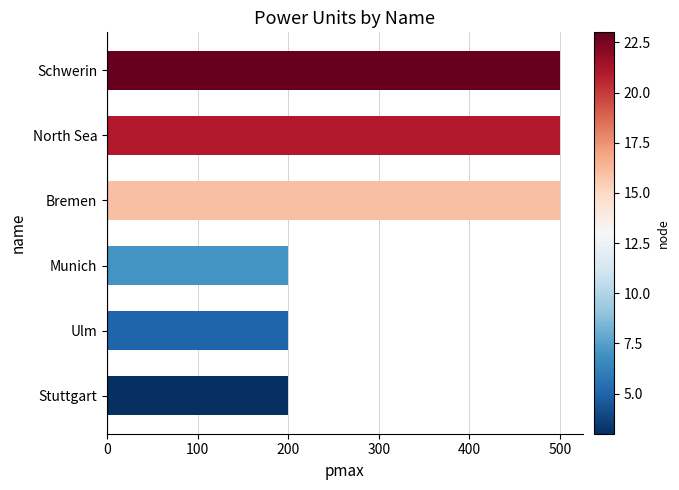

Is it true that the value at Ulm is 97?

False